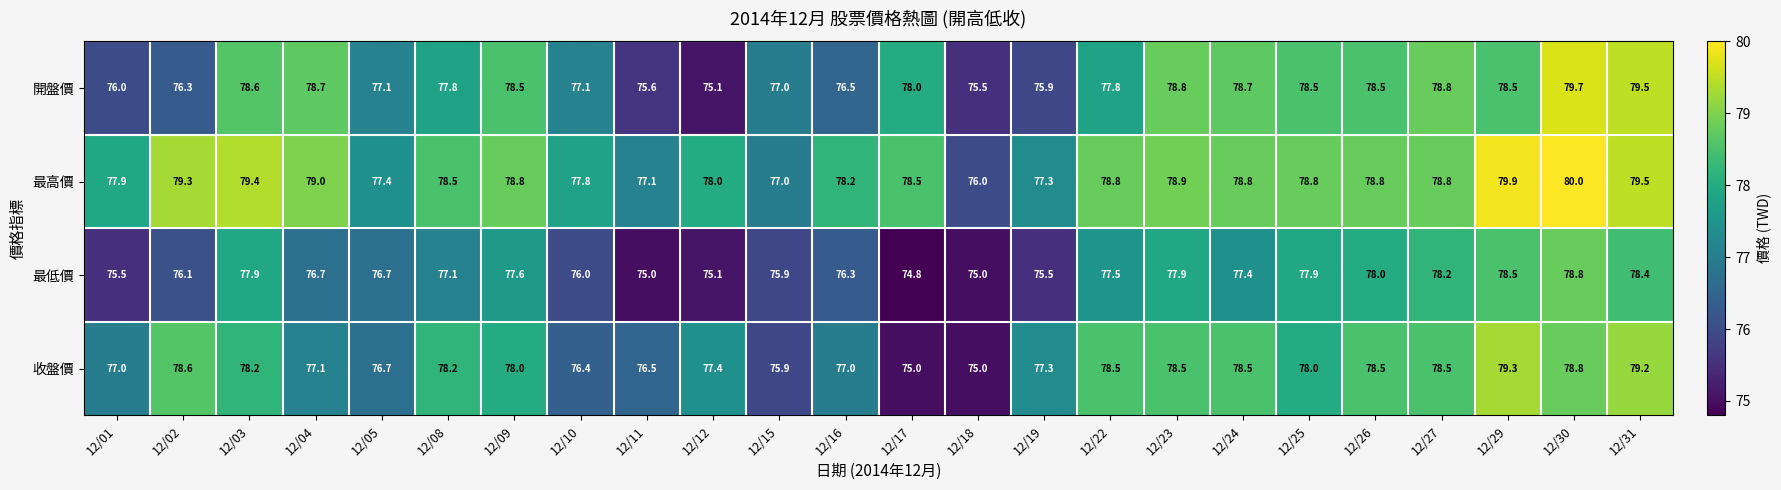

What value does the 收盤價 series have at 12/04?

77.1